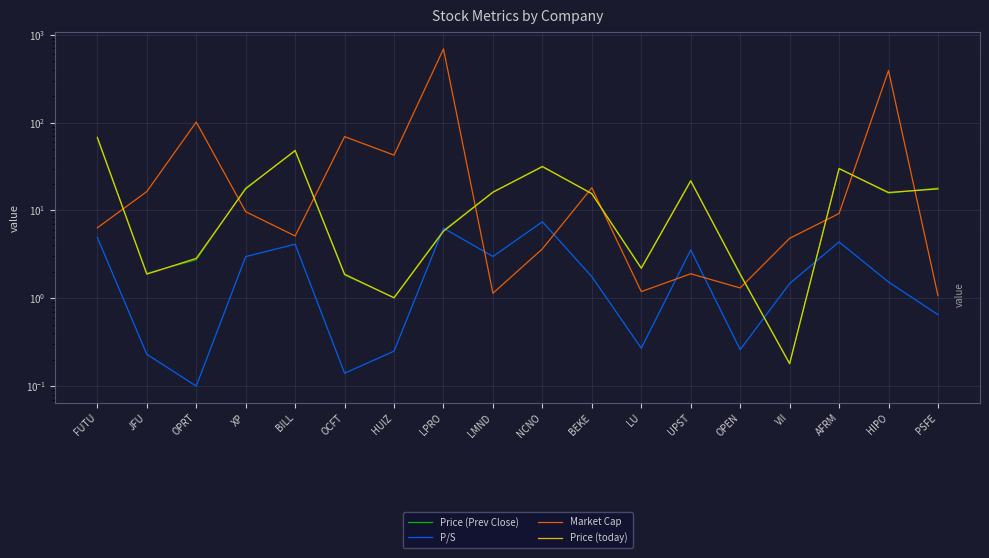

What are all the series names shown in the legend?

Price (Prev Close), P/S, Market Cap, Price (today)